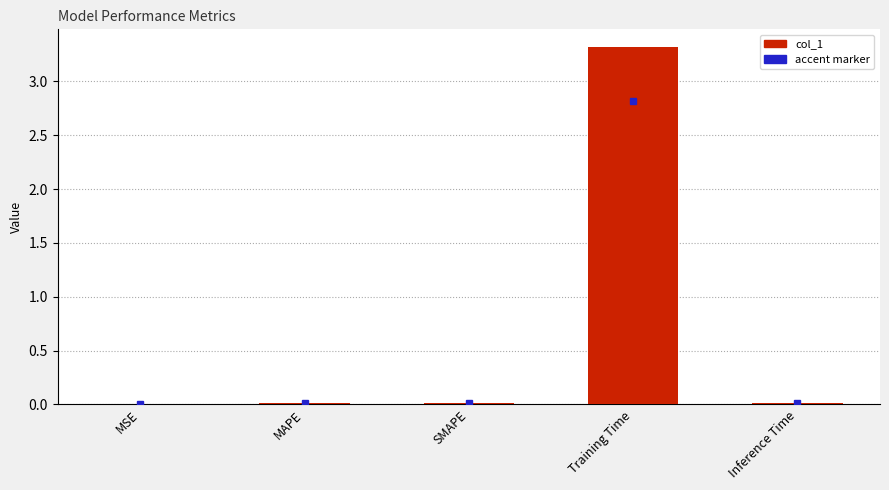

Is it true that the value at MSE is 0.0?

True